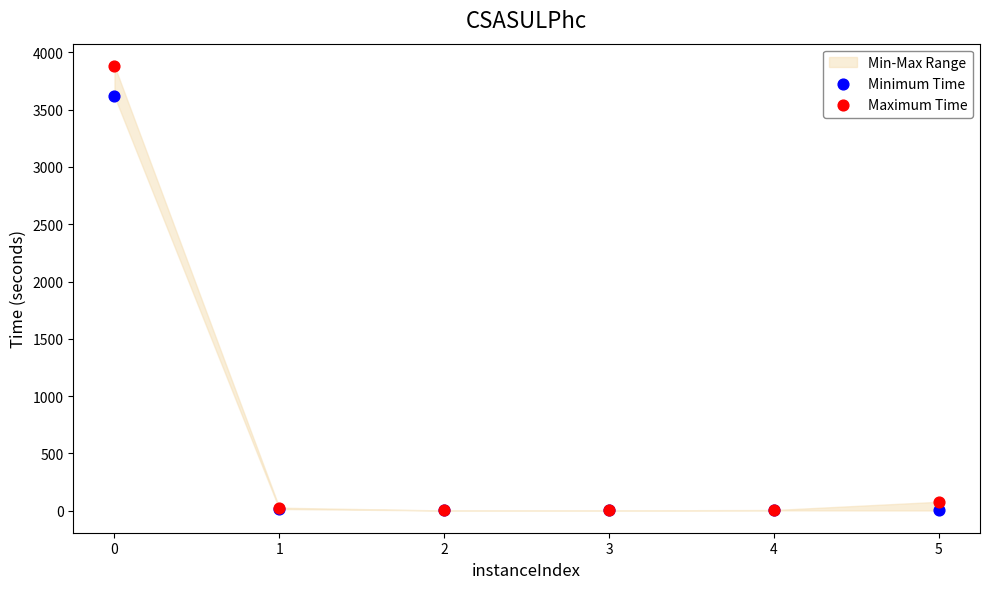

Across all series, what Y value is closest to 1942?

3616.0